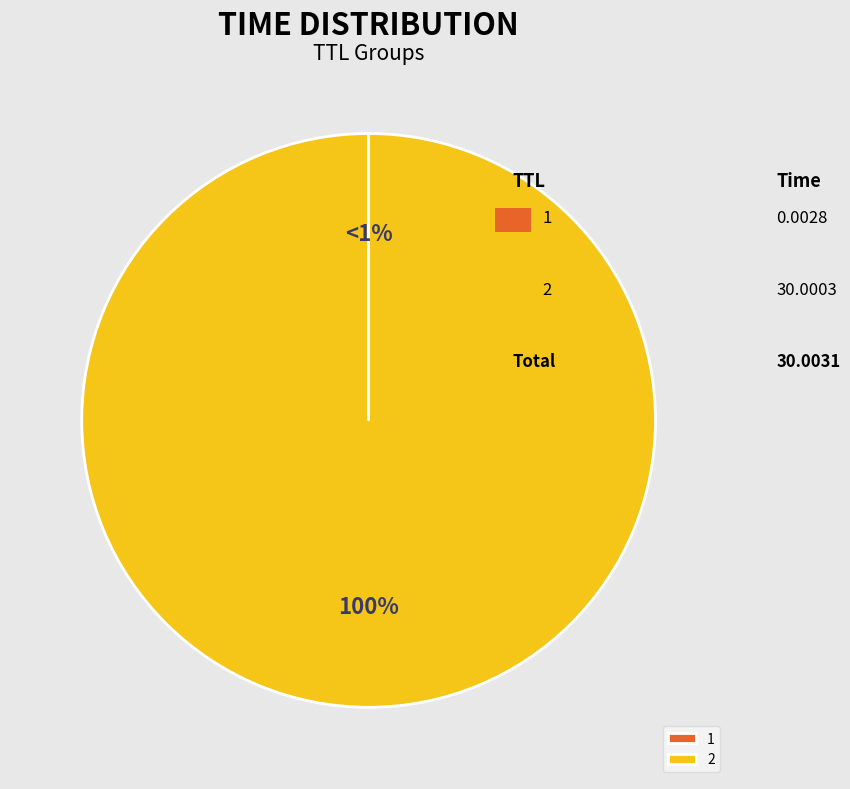

What is the largest slice in the pie chart?

2